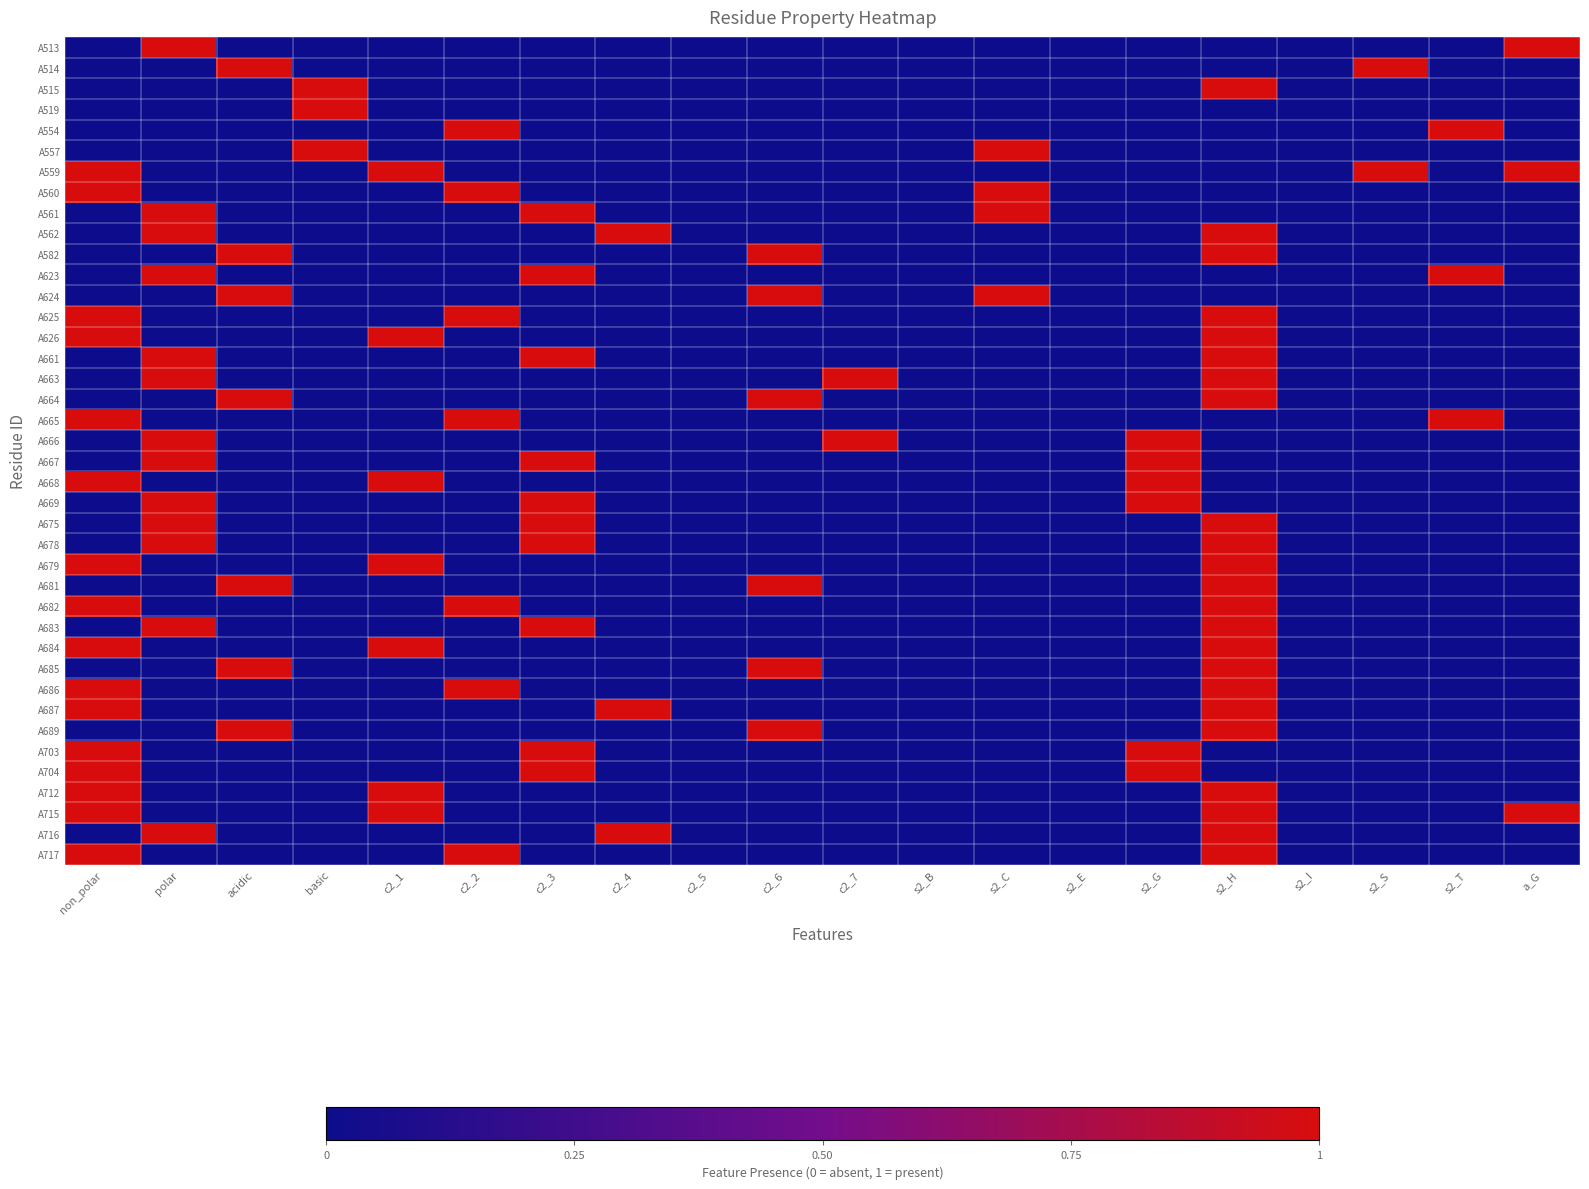

Reading left to right, what are all the values shown in this chart?

A513: non_polar=0	polar=1	acidic=0	basic=0	c2_1=0	c2_2=0	c2_3=0	c2_4=0	c2_5=0	c2_6=0	c2_7=0	s2_B=0	s2_C=0	s2_E=0	s2_G=0	s2_H=0	s2_I=0	s2_S=0	s2_T=0	a_G=1
A514: non_polar=0	polar=0	acidic=1	basic=0	c2_1=0	c2_2=0	c2_3=0	c2_4=0	c2_5=0	c2_6=0	c2_7=0	s2_B=0	s2_C=0	s2_E=0	s2_G=0	s2_H=0	s2_I=0	s2_S=1	s2_T=0	a_G=0
A515: non_polar=0	polar=0	acidic=0	basic=1	c2_1=0	c2_2=0	c2_3=0	c2_4=0	c2_5=0	c2_6=0	c2_7=0	s2_B=0	s2_C=0	s2_E=0	s2_G=0	s2_H=1	s2_I=0	s2_S=0	s2_T=0	a_G=0
A519: non_polar=0	polar=0	acidic=0	basic=1	c2_1=0	c2_2=0	c2_3=0	c2_4=0	c2_5=0	c2_6=0	c2_7=0	s2_B=0	s2_C=0	s2_E=0	s2_G=0	s2_H=0	s2_I=0	s2_S=0	s2_T=0	a_G=0
A554: non_polar=0	polar=0	acidic=0	basic=0	c2_1=0	c2_2=1	c2_3=0	c2_4=0	c2_5=0	c2_6=0	c2_7=0	s2_B=0	s2_C=0	s2_E=0	s2_G=0	s2_H=0	s2_I=0	s2_S=0	s2_T=1	a_G=0
A557: non_polar=0	polar=0	acidic=0	basic=1	c2_1=0	c2_2=0	c2_3=0	c2_4=0	c2_5=0	c2_6=0	c2_7=0	s2_B=0	s2_C=1	s2_E=0	s2_G=0	s2_H=0	s2_I=0	s2_S=0	s2_T=0	a_G=0
A559: non_polar=1	polar=0	acidic=0	basic=0	c2_1=1	c2_2=0	c2_3=0	c2_4=0	c2_5=0	c2_6=0	c2_7=0	s2_B=0	s2_C=0	s2_E=0	s2_G=0	s2_H=0	s2_I=0	s2_S=1	s2_T=0	a_G=1
A560: non_polar=1	polar=0	acidic=0	basic=0	c2_1=0	c2_2=1	c2_3=0	c2_4=0	c2_5=0	c2_6=0	c2_7=0	s2_B=0	s2_C=1	s2_E=0	s2_G=0	s2_H=0	s2_I=0	s2_S=0	s2_T=0	a_G=0
A561: non_polar=0	polar=1	acidic=0	basic=0	c2_1=0	c2_2=0	c2_3=1	c2_4=0	c2_5=0	c2_6=0	c2_7=0	s2_B=0	s2_C=1	s2_E=0	s2_G=0	s2_H=0	s2_I=0	s2_S=0	s2_T=0	a_G=0
A562: non_polar=0	polar=1	acidic=0	basic=0	c2_1=0	c2_2=0	c2_3=0	c2_4=1	c2_5=0	c2_6=0	c2_7=0	s2_B=0	s2_C=0	s2_E=0	s2_G=0	s2_H=1	s2_I=0	s2_S=0	s2_T=0	a_G=0
A582: non_polar=0	polar=0	acidic=1	basic=0	c2_1=0	c2_2=0	c2_3=0	c2_4=0	c2_5=0	c2_6=1	c2_7=0	s2_B=0	s2_C=0	s2_E=0	s2_G=0	s2_H=1	s2_I=0	s2_S=0	s2_T=0	a_G=0
A623: non_polar=0	polar=1	acidic=0	basic=0	c2_1=0	c2_2=0	c2_3=1	c2_4=0	c2_5=0	c2_6=0	c2_7=0	s2_B=0	s2_C=0	s2_E=0	s2_G=0	s2_H=0	s2_I=0	s2_S=0	s2_T=1	a_G=0
A624: non_polar=0	polar=0	acidic=1	basic=0	c2_1=0	c2_2=0	c2_3=0	c2_4=0	c2_5=0	c2_6=1	c2_7=0	s2_B=0	s2_C=1	s2_E=0	s2_G=0	s2_H=0	s2_I=0	s2_S=0	s2_T=0	a_G=0
A625: non_polar=1	polar=0	acidic=0	basic=0	c2_1=0	c2_2=1	c2_3=0	c2_4=0	c2_5=0	c2_6=0	c2_7=0	s2_B=0	s2_C=0	s2_E=0	s2_G=0	s2_H=1	s2_I=0	s2_S=0	s2_T=0	a_G=0
A626: non_polar=1	polar=0	acidic=0	basic=0	c2_1=1	c2_2=0	c2_3=0	c2_4=0	c2_5=0	c2_6=0	c2_7=0	s2_B=0	s2_C=0	s2_E=0	s2_G=0	s2_H=1	s2_I=0	s2_S=0	s2_T=0	a_G=0
A661: non_polar=0	polar=1	acidic=0	basic=0	c2_1=0	c2_2=0	c2_3=1	c2_4=0	c2_5=0	c2_6=0	c2_7=0	s2_B=0	s2_C=0	s2_E=0	s2_G=0	s2_H=1	s2_I=0	s2_S=0	s2_T=0	a_G=0
A663: non_polar=0	polar=1	acidic=0	basic=0	c2_1=0	c2_2=0	c2_3=0	c2_4=0	c2_5=0	c2_6=0	c2_7=1	s2_B=0	s2_C=0	s2_E=0	s2_G=0	s2_H=1	s2_I=0	s2_S=0	s2_T=0	a_G=0
A664: non_polar=0	polar=0	acidic=1	basic=0	c2_1=0	c2_2=0	c2_3=0	c2_4=0	c2_5=0	c2_6=1	c2_7=0	s2_B=0	s2_C=0	s2_E=0	s2_G=0	s2_H=1	s2_I=0	s2_S=0	s2_T=0	a_G=0
A665: non_polar=1	polar=0	acidic=0	basic=0	c2_1=0	c2_2=1	c2_3=0	c2_4=0	c2_5=0	c2_6=0	c2_7=0	s2_B=0	s2_C=0	s2_E=0	s2_G=0	s2_H=0	s2_I=0	s2_S=0	s2_T=1	a_G=0
A666: non_polar=0	polar=1	acidic=0	basic=0	c2_1=0	c2_2=0	c2_3=0	c2_4=0	c2_5=0	c2_6=0	c2_7=1	s2_B=0	s2_C=0	s2_E=0	s2_G=1	s2_H=0	s2_I=0	s2_S=0	s2_T=0	a_G=0
A667: non_polar=0	polar=1	acidic=0	basic=0	c2_1=0	c2_2=0	c2_3=1	c2_4=0	c2_5=0	c2_6=0	c2_7=0	s2_B=0	s2_C=0	s2_E=0	s2_G=1	s2_H=0	s2_I=0	s2_S=0	s2_T=0	a_G=0
A668: non_polar=1	polar=0	acidic=0	basic=0	c2_1=1	c2_2=0	c2_3=0	c2_4=0	c2_5=0	c2_6=0	c2_7=0	s2_B=0	s2_C=0	s2_E=0	s2_G=1	s2_H=0	s2_I=0	s2_S=0	s2_T=0	a_G=0
A669: non_polar=0	polar=1	acidic=0	basic=0	c2_1=0	c2_2=0	c2_3=1	c2_4=0	c2_5=0	c2_6=0	c2_7=0	s2_B=0	s2_C=0	s2_E=0	s2_G=1	s2_H=0	s2_I=0	s2_S=0	s2_T=0	a_G=0
A675: non_polar=0	polar=1	acidic=0	basic=0	c2_1=0	c2_2=0	c2_3=1	c2_4=0	c2_5=0	c2_6=0	c2_7=0	s2_B=0	s2_C=0	s2_E=0	s2_G=0	s2_H=1	s2_I=0	s2_S=0	s2_T=0	a_G=0
A678: non_polar=0	polar=1	acidic=0	basic=0	c2_1=0	c2_2=0	c2_3=1	c2_4=0	c2_5=0	c2_6=0	c2_7=0	s2_B=0	s2_C=0	s2_E=0	s2_G=0	s2_H=1	s2_I=0	s2_S=0	s2_T=0	a_G=0
A679: non_polar=1	polar=0	acidic=0	basic=0	c2_1=1	c2_2=0	c2_3=0	c2_4=0	c2_5=0	c2_6=0	c2_7=0	s2_B=0	s2_C=0	s2_E=0	s2_G=0	s2_H=1	s2_I=0	s2_S=0	s2_T=0	a_G=0
A681: non_polar=0	polar=0	acidic=1	basic=0	c2_1=0	c2_2=0	c2_3=0	c2_4=0	c2_5=0	c2_6=1	c2_7=0	s2_B=0	s2_C=0	s2_E=0	s2_G=0	s2_H=1	s2_I=0	s2_S=0	s2_T=0	a_G=0
A682: non_polar=1	polar=0	acidic=0	basic=0	c2_1=0	c2_2=1	c2_3=0	c2_4=0	c2_5=0	c2_6=0	c2_7=0	s2_B=0	s2_C=0	s2_E=0	s2_G=0	s2_H=1	s2_I=0	s2_S=0	s2_T=0	a_G=0
A683: non_polar=0	polar=1	acidic=0	basic=0	c2_1=0	c2_2=0	c2_3=1	c2_4=0	c2_5=0	c2_6=0	c2_7=0	s2_B=0	s2_C=0	s2_E=0	s2_G=0	s2_H=1	s2_I=0	s2_S=0	s2_T=0	a_G=0
A684: non_polar=1	polar=0	acidic=0	basic=0	c2_1=1	c2_2=0	c2_3=0	c2_4=0	c2_5=0	c2_6=0	c2_7=0	s2_B=0	s2_C=0	s2_E=0	s2_G=0	s2_H=1	s2_I=0	s2_S=0	s2_T=0	a_G=0
A685: non_polar=0	polar=0	acidic=1	basic=0	c2_1=0	c2_2=0	c2_3=0	c2_4=0	c2_5=0	c2_6=1	c2_7=0	s2_B=0	s2_C=0	s2_E=0	s2_G=0	s2_H=1	s2_I=0	s2_S=0	s2_T=0	a_G=0
A686: non_polar=1	polar=0	acidic=0	basic=0	c2_1=0	c2_2=1	c2_3=0	c2_4=0	c2_5=0	c2_6=0	c2_7=0	s2_B=0	s2_C=0	s2_E=0	s2_G=0	s2_H=1	s2_I=0	s2_S=0	s2_T=0	a_G=0
A687: non_polar=1	polar=0	acidic=0	basic=0	c2_1=0	c2_2=0	c2_3=0	c2_4=1	c2_5=0	c2_6=0	c2_7=0	s2_B=0	s2_C=0	s2_E=0	s2_G=0	s2_H=1	s2_I=0	s2_S=0	s2_T=0	a_G=0
A689: non_polar=0	polar=0	acidic=1	basic=0	c2_1=0	c2_2=0	c2_3=0	c2_4=0	c2_5=0	c2_6=1	c2_7=0	s2_B=0	s2_C=0	s2_E=0	s2_G=0	s2_H=1	s2_I=0	s2_S=0	s2_T=0	a_G=0
A703: non_polar=1	polar=0	acidic=0	basic=0	c2_1=0	c2_2=0	c2_3=1	c2_4=0	c2_5=0	c2_6=0	c2_7=0	s2_B=0	s2_C=0	s2_E=0	s2_G=1	s2_H=0	s2_I=0	s2_S=0	s2_T=0	a_G=0
A704: non_polar=1	polar=0	acidic=0	basic=0	c2_1=0	c2_2=0	c2_3=1	c2_4=0	c2_5=0	c2_6=0	c2_7=0	s2_B=0	s2_C=0	s2_E=0	s2_G=1	s2_H=0	s2_I=0	s2_S=0	s2_T=0	a_G=0
A712: non_polar=1	polar=0	acidic=0	basic=0	c2_1=1	c2_2=0	c2_3=0	c2_4=0	c2_5=0	c2_6=0	c2_7=0	s2_B=0	s2_C=0	s2_E=0	s2_G=0	s2_H=1	s2_I=0	s2_S=0	s2_T=0	a_G=0
A715: non_polar=1	polar=0	acidic=0	basic=0	c2_1=1	c2_2=0	c2_3=0	c2_4=0	c2_5=0	c2_6=0	c2_7=0	s2_B=0	s2_C=0	s2_E=0	s2_G=0	s2_H=1	s2_I=0	s2_S=0	s2_T=0	a_G=1
A716: non_polar=0	polar=1	acidic=0	basic=0	c2_1=0	c2_2=0	c2_3=0	c2_4=1	c2_5=0	c2_6=0	c2_7=0	s2_B=0	s2_C=0	s2_E=0	s2_G=0	s2_H=1	s2_I=0	s2_S=0	s2_T=0	a_G=0
A717: non_polar=1	polar=0	acidic=0	basic=0	c2_1=0	c2_2=1	c2_3=0	c2_4=0	c2_5=0	c2_6=0	c2_7=0	s2_B=0	s2_C=0	s2_E=0	s2_G=0	s2_H=1	s2_I=0	s2_S=0	s2_T=0	a_G=0